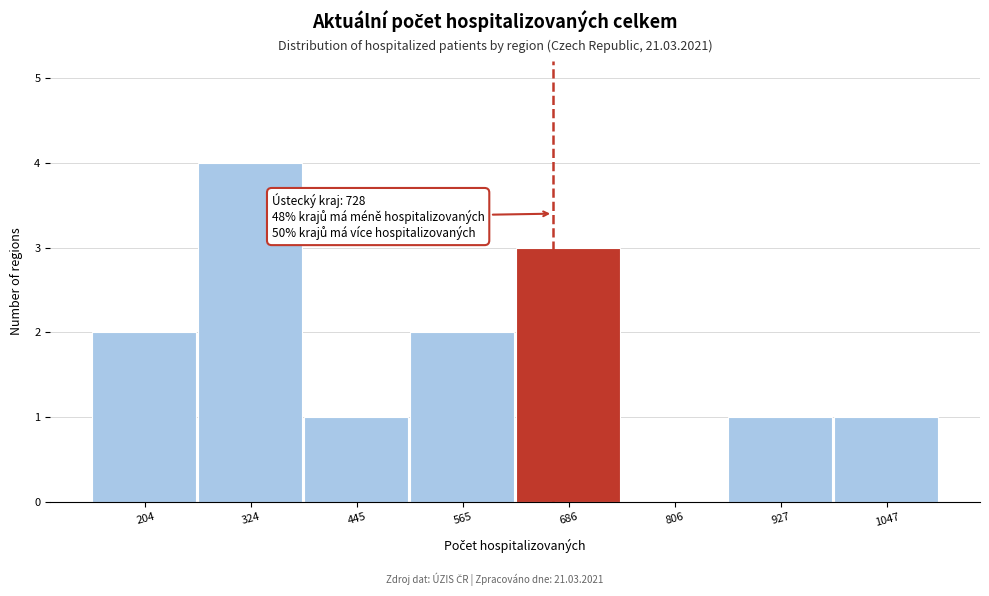

Reading left to right, transcribe all the data shown in this chart.

204=2	324=4	445=1	565=2	686=3	806=0	927=1	1047=1